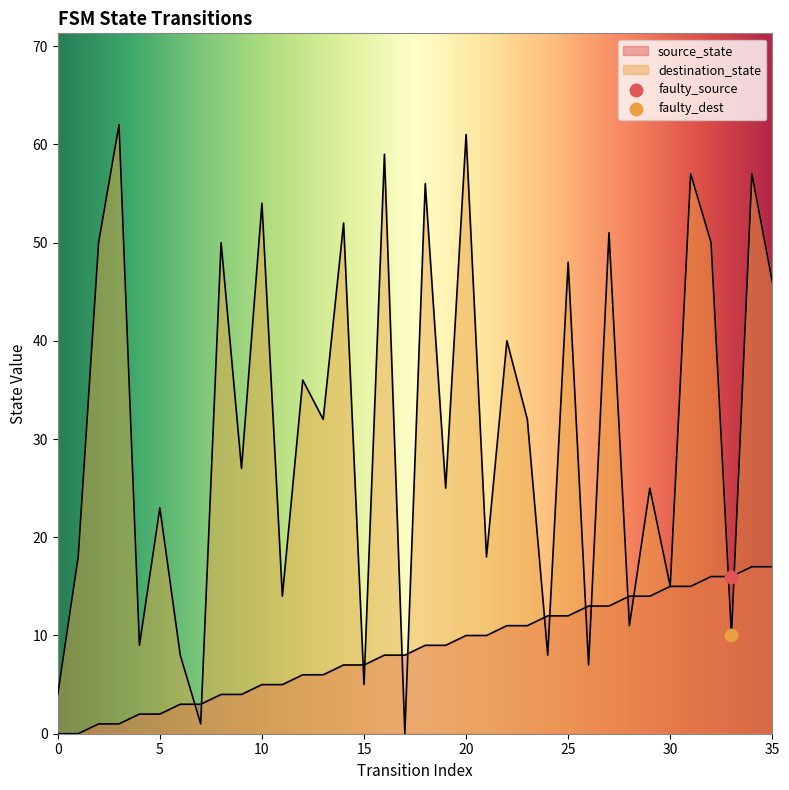

Which series reaches the maximum Y coordinate?

destination_state